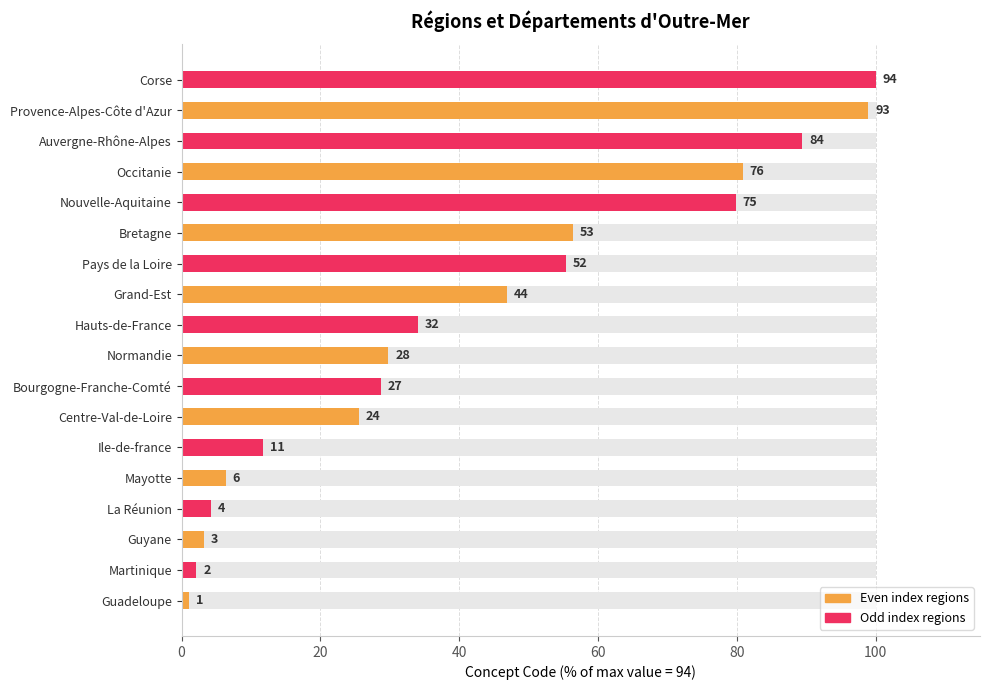

What is the smallest value displayed?

1.1